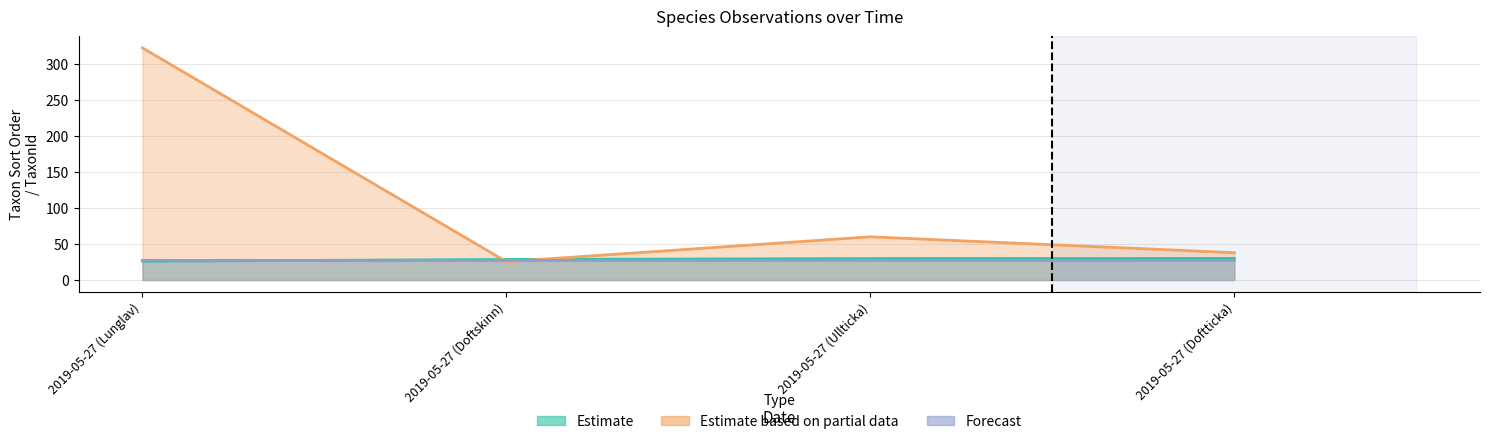

At which category does Estimate based on partial data reach its first local peak?

2019-05-27 (Ullticka)